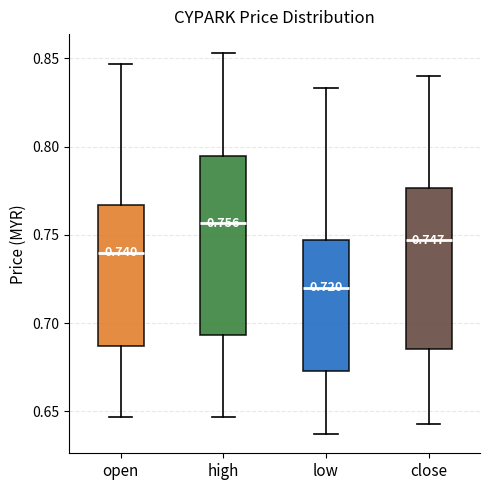

Comparing the boxes themselves (not the whiskers), which one is the tallest?

high